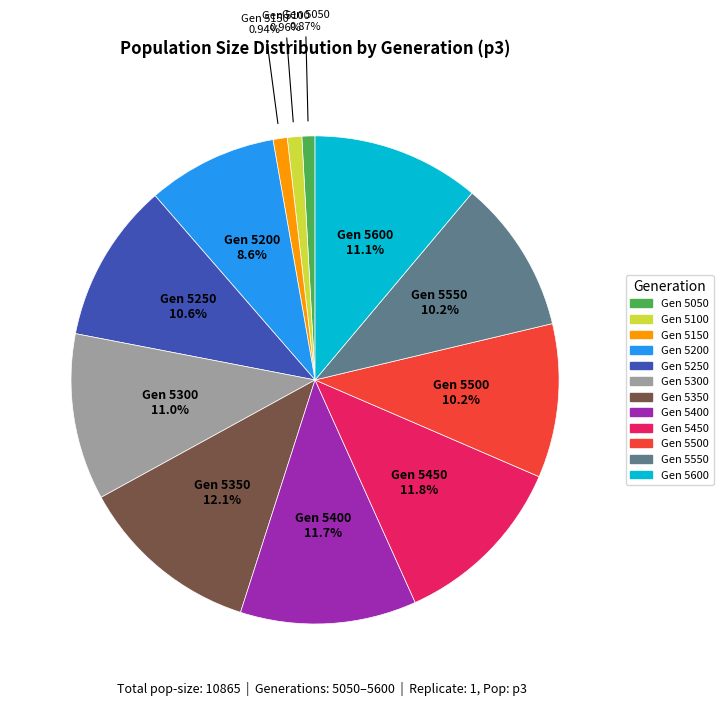

Count the number of slices in the pie.

12